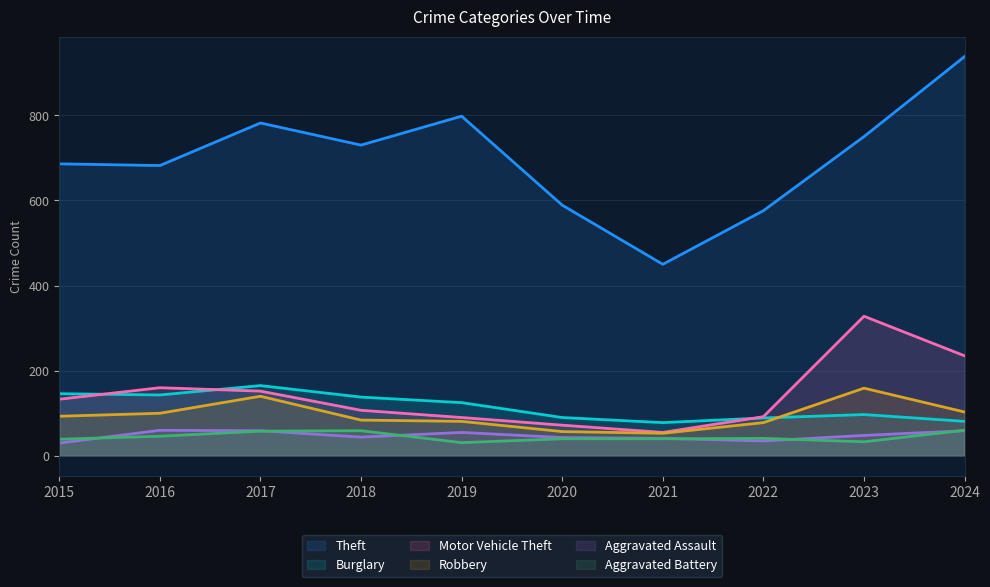

What is the difference between the maximum and minimum values in the Robbery series?

106